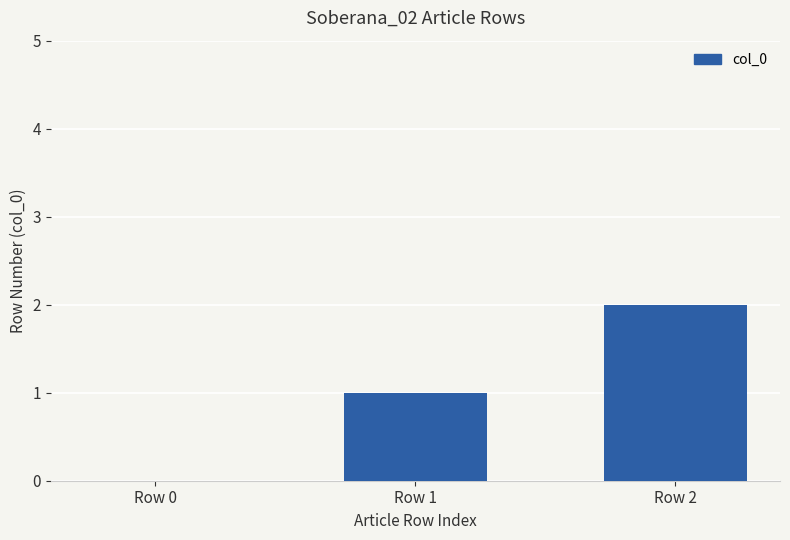

Reading left to right, what are all the values shown in this chart?

0	1	2